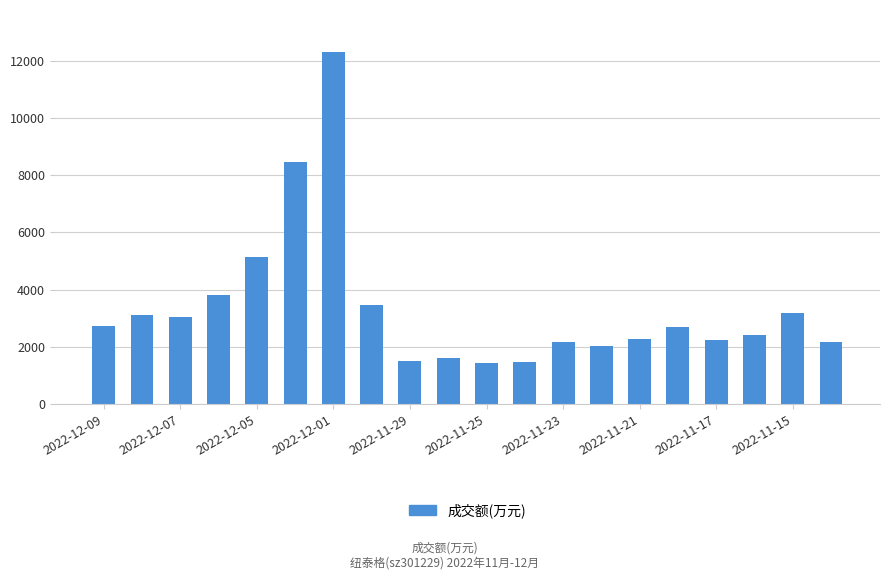

What is the value of the 6th bar from the left?

8459